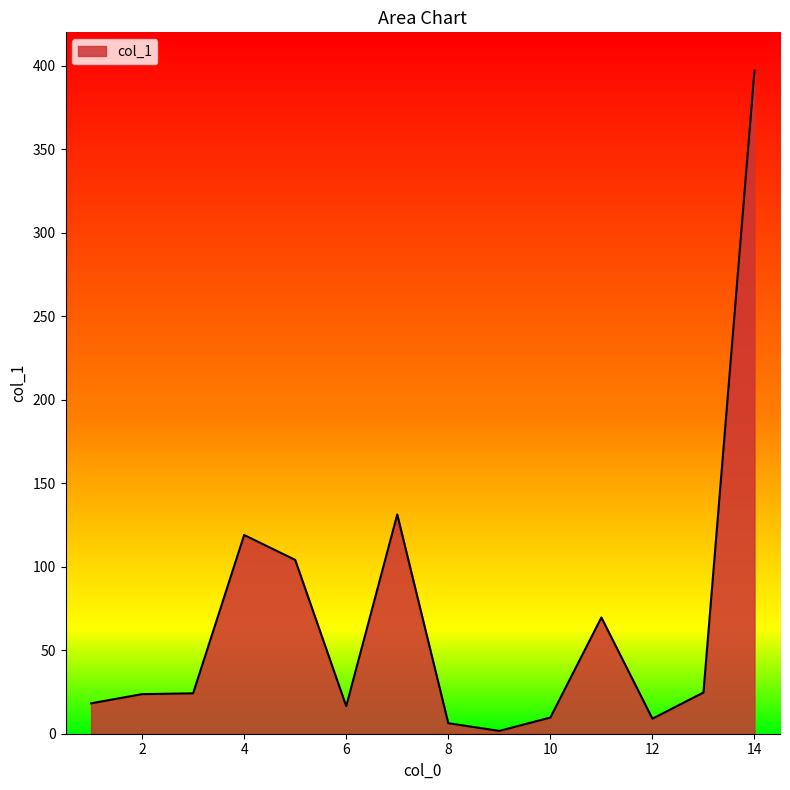

What is the greatest value displayed?

397.0